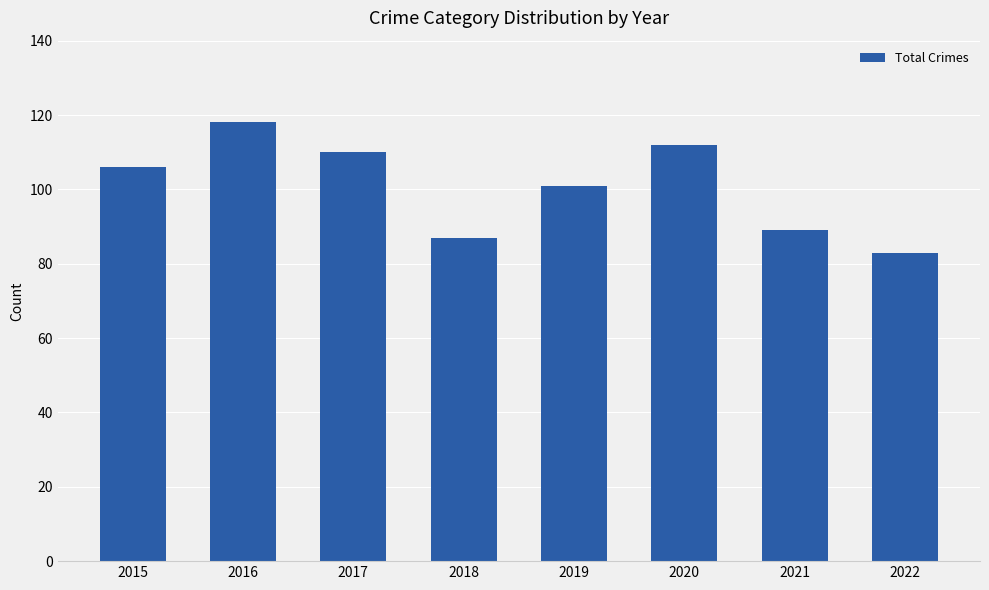

What is the value of the 1st bar from the left?

106